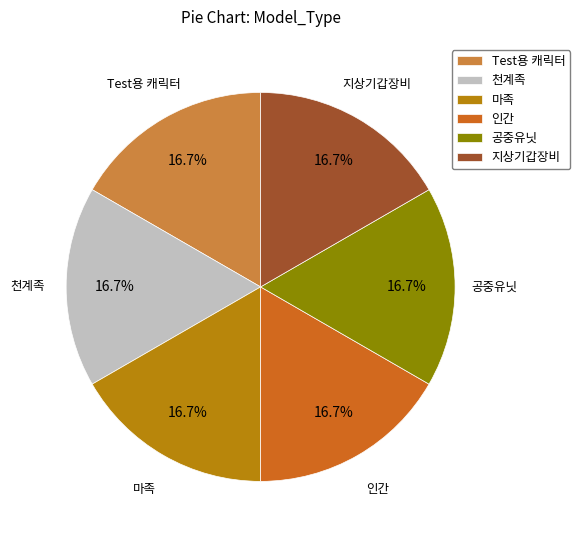

True or false: 마족 accounts for 2% of the total.

False